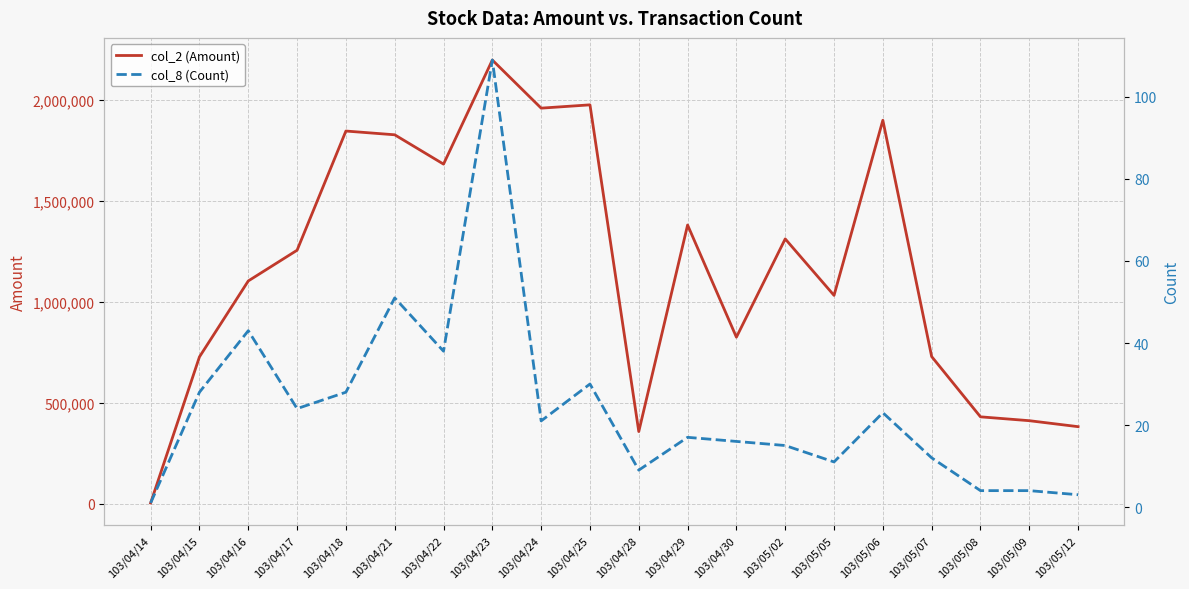

Read the col_2 (Amount) value at 103/04/14.

4900